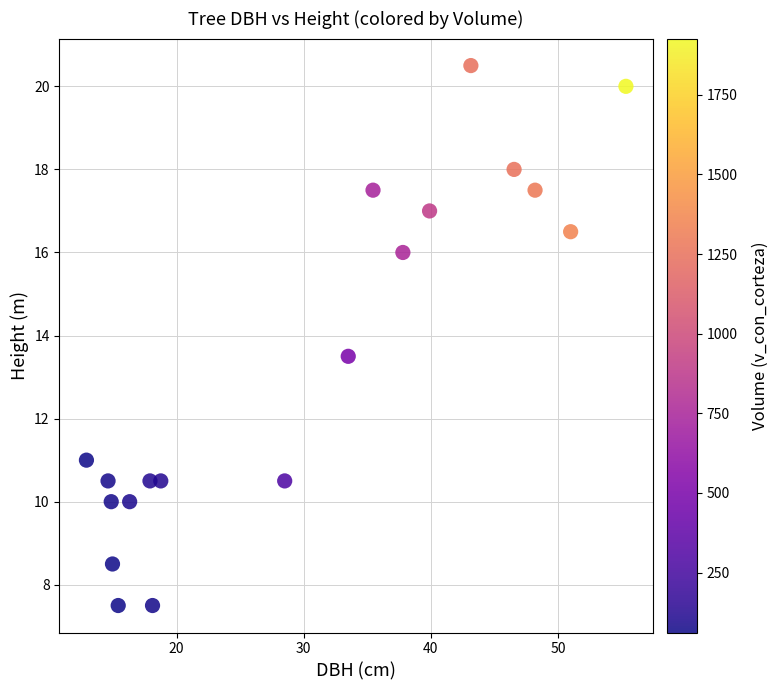

What Y value in the scatter plot is closest to 14?

13.5